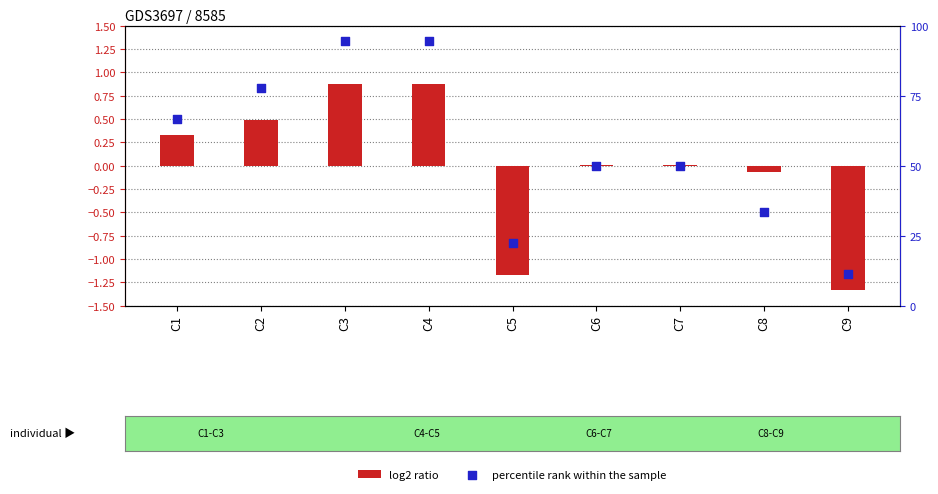

What are all the series names shown in the legend?

log2 ratio, percentile rank within the sample